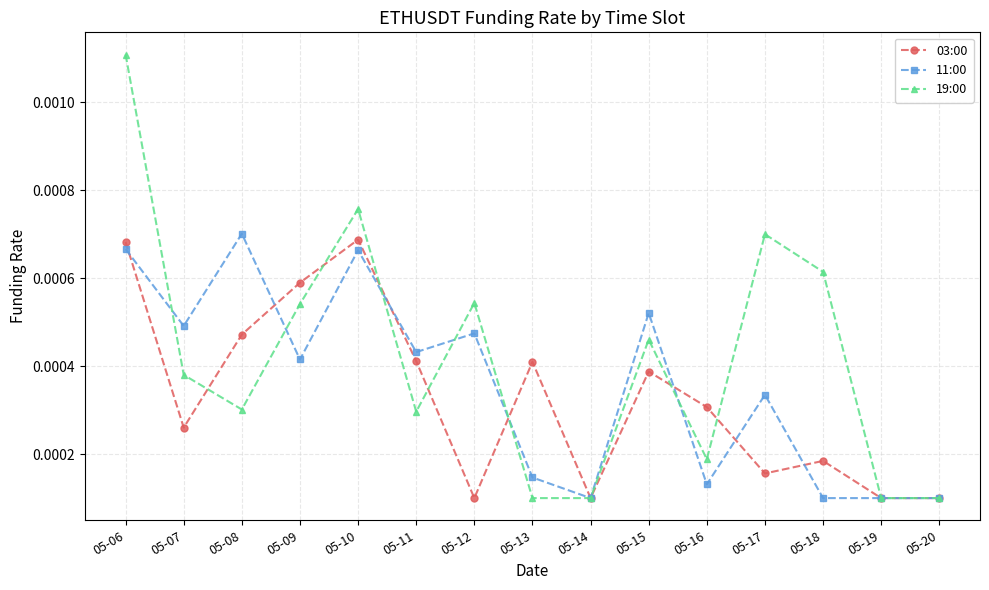

True or false: 19:00 and 11:00 intersect in this chart.

True